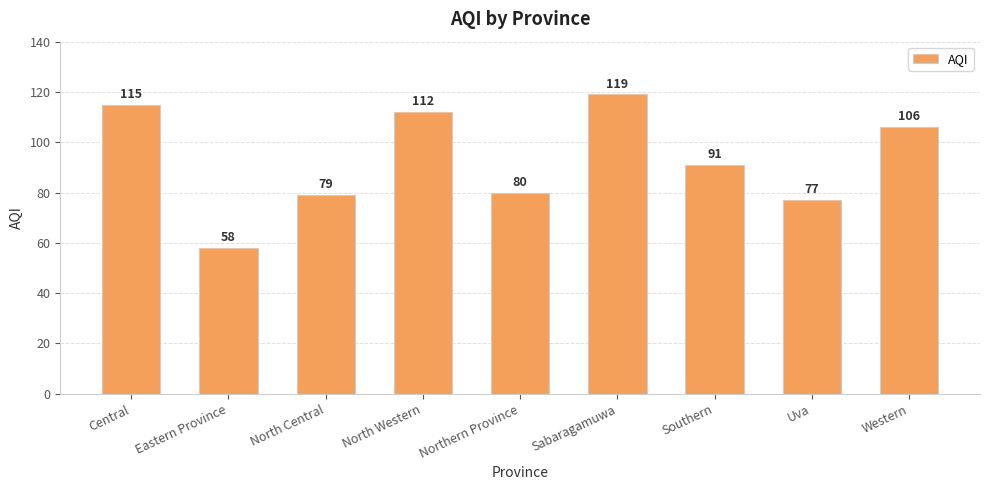

What is the difference between the maximum and minimum values?

61